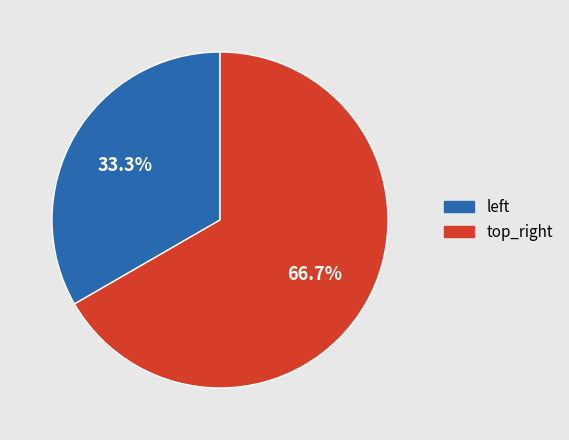

Which category accounts for the majority?

top_right